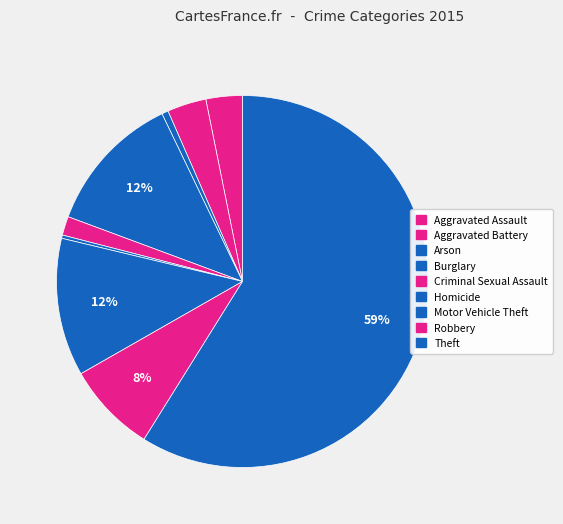

Is it true that Burglary is 12% of the pie?

True